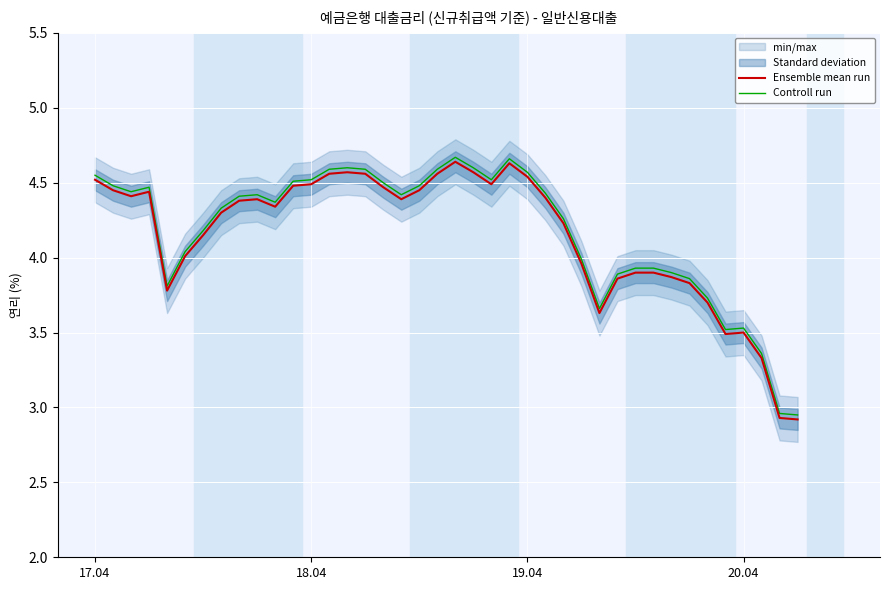

True or false: Ensemble mean run has a value of 4.3 at 10.

True